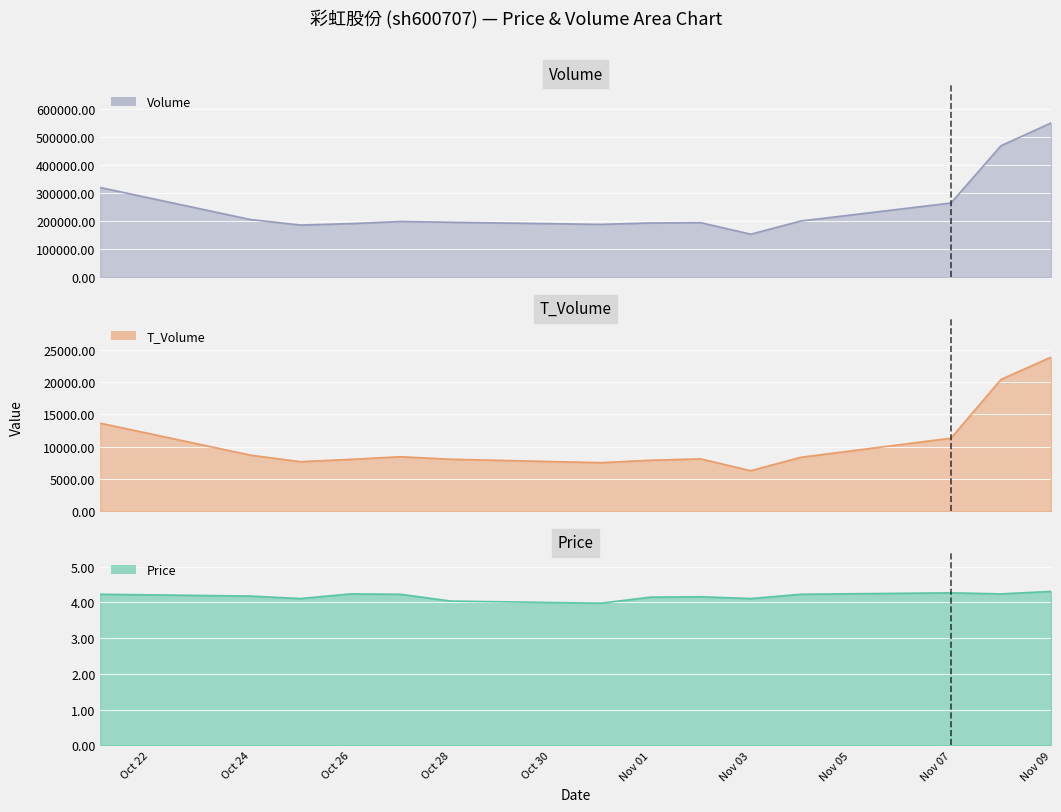

At Nov 09, list the series in order from smallest to largest.

Price line, T_Volume line, Volume line